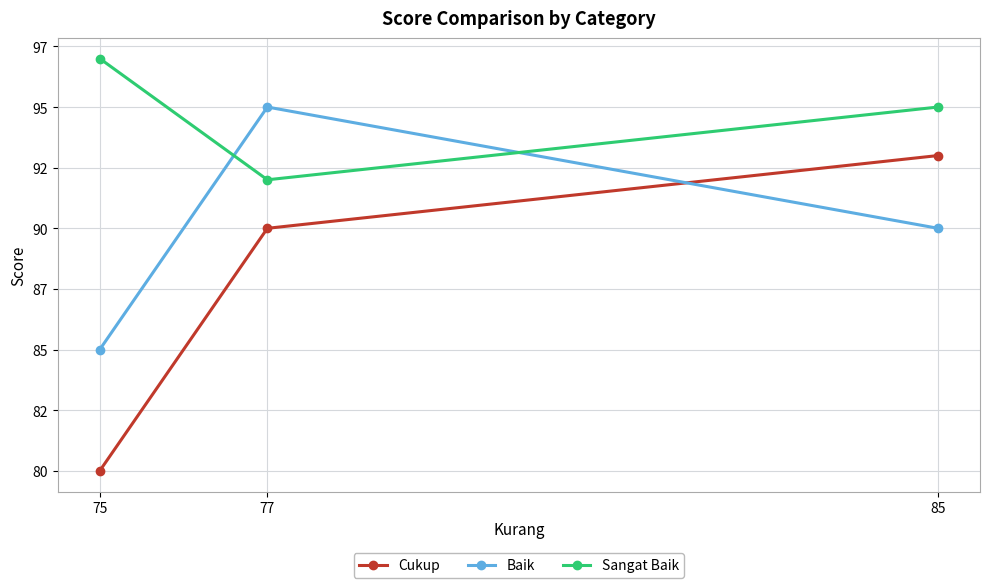

Does the chart have visible grid lines?

Yes